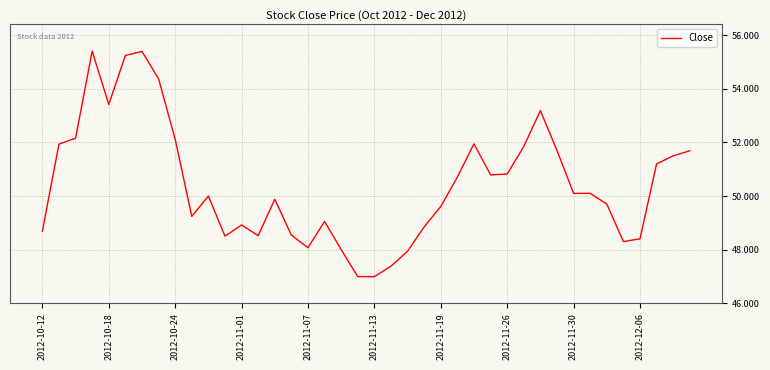

How many lines are shown in the chart?

1